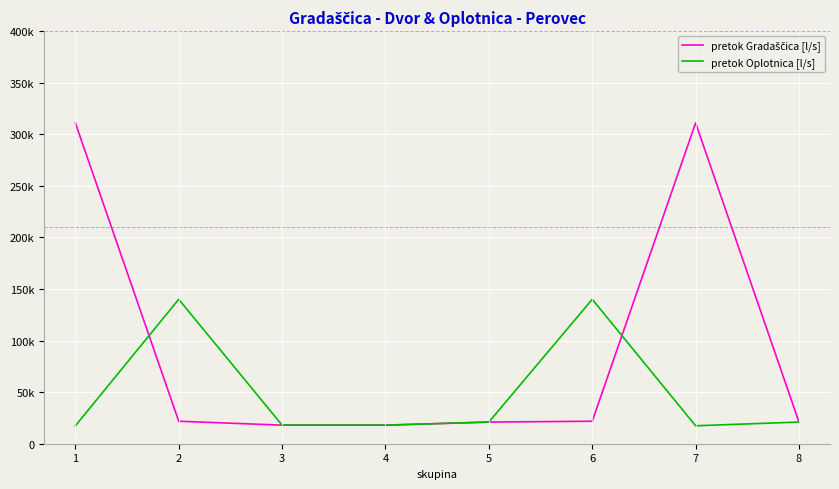

Is this an area chart (filled region under the line)?

No